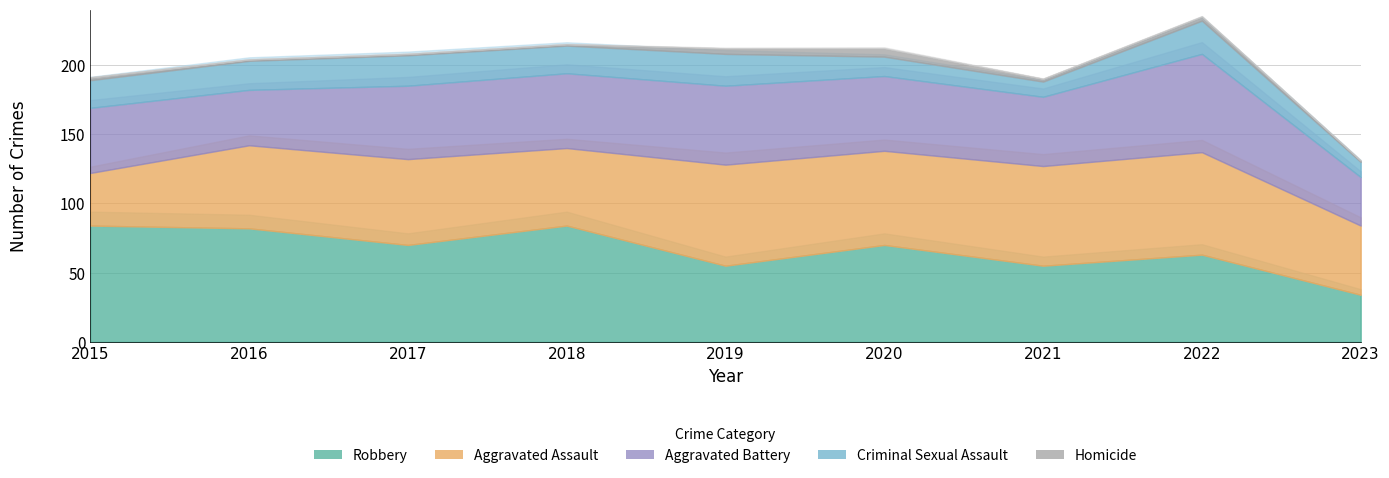

Reading left to right, transcribe all the data shown in this chart.

Aggravated Assault: 38	60	62	56	73	68	72	74	50
Aggravated Battery: 47	40	53	54	57	54	50	71	35
Criminal Sexual Assault: 20	21	22	20	23	14	11	24	11
Homicide: 2	1	1	1	4	6	2	3	1
Robbery: 84	82	70	84	55	70	55	63	34